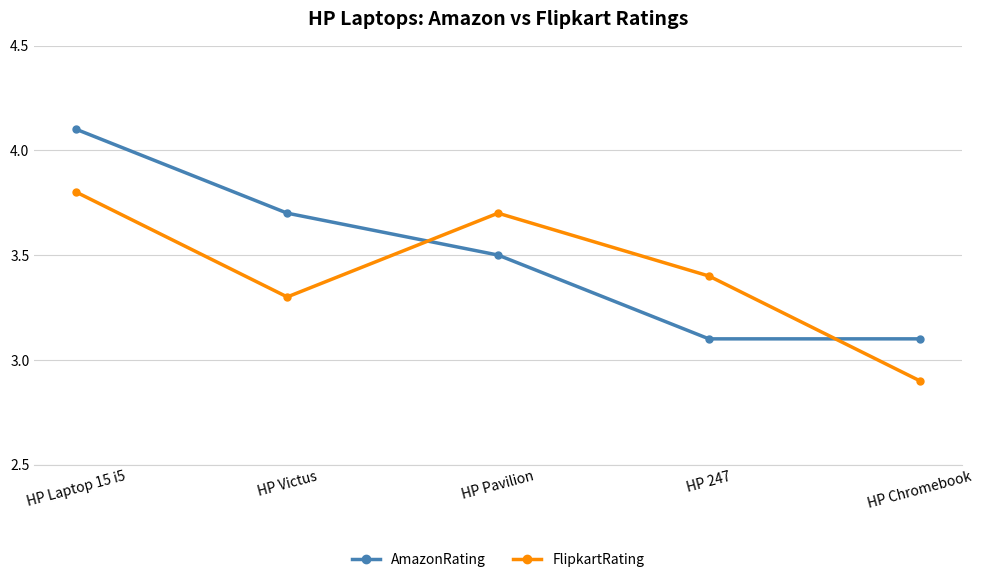

What is the average value of the FlipkartRating series?

3.4